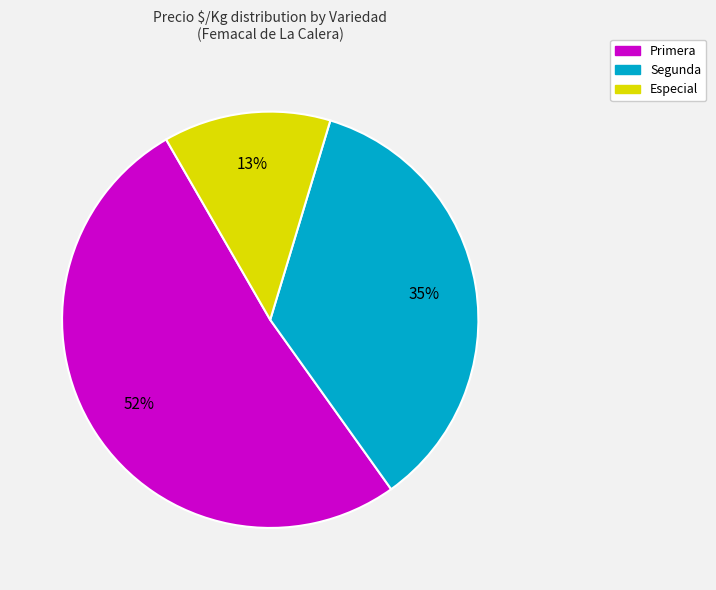

To the nearest percent, what is the average slice percentage?

33%